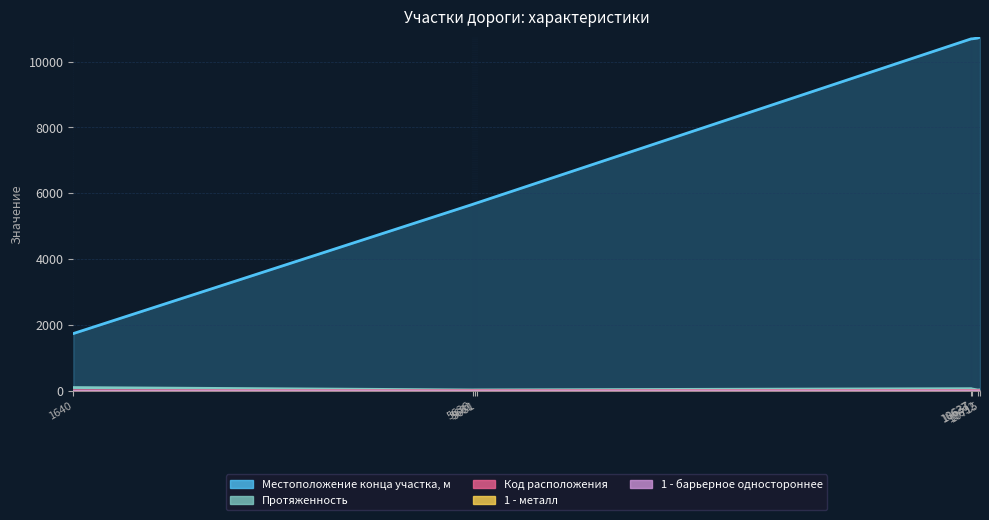

How many interior local peaks does the Код расположения series have?

1